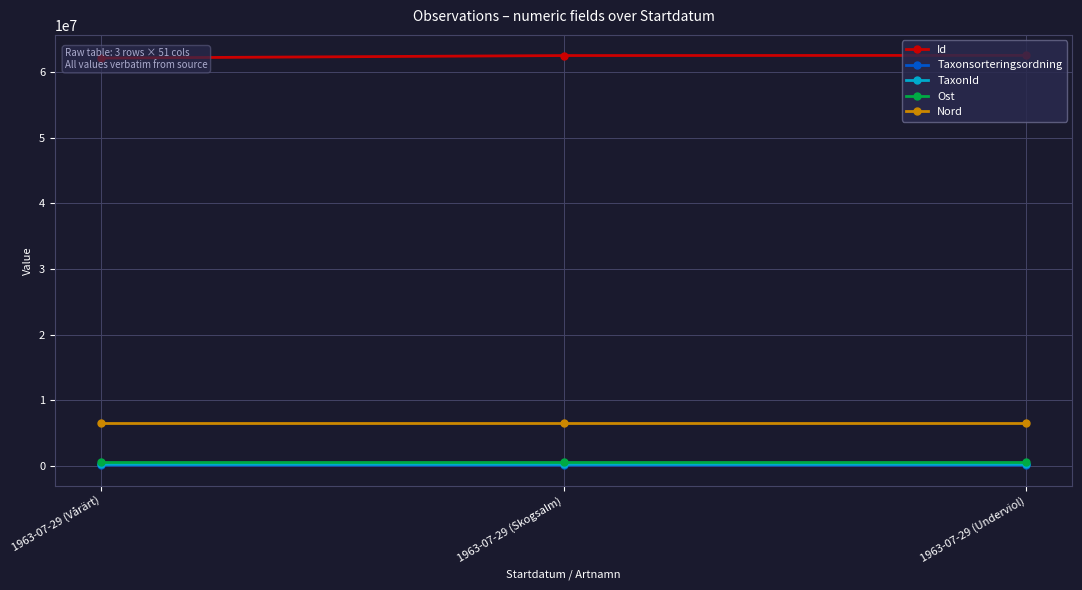

Is this an area chart (filled region under the line)?

No